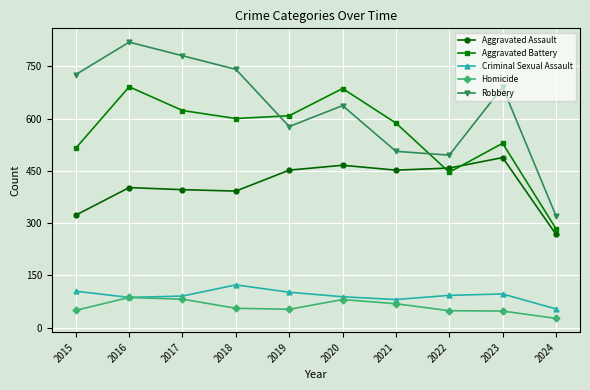

True or false: Robbery has a value of 848 at 2019.

False